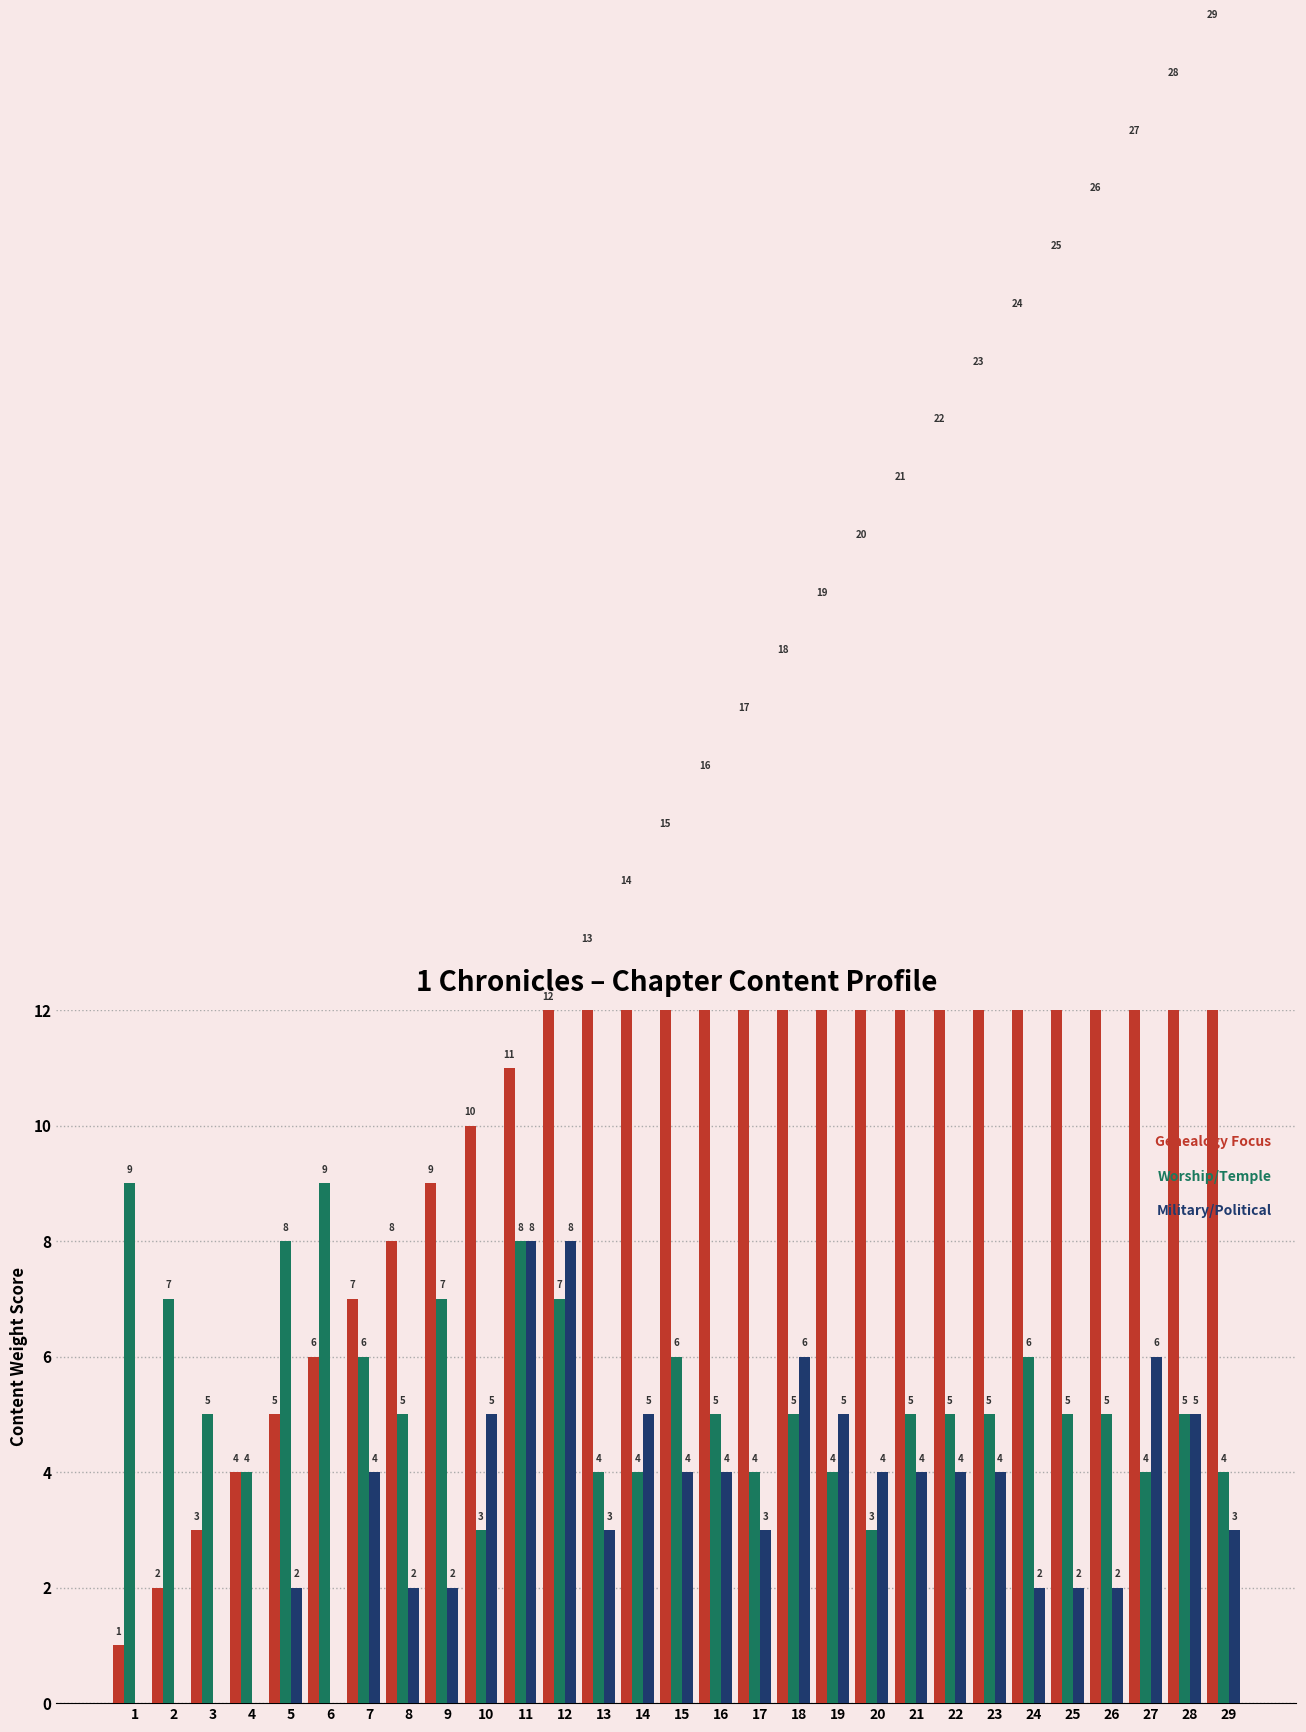

What is the total value across all series at 10?

18